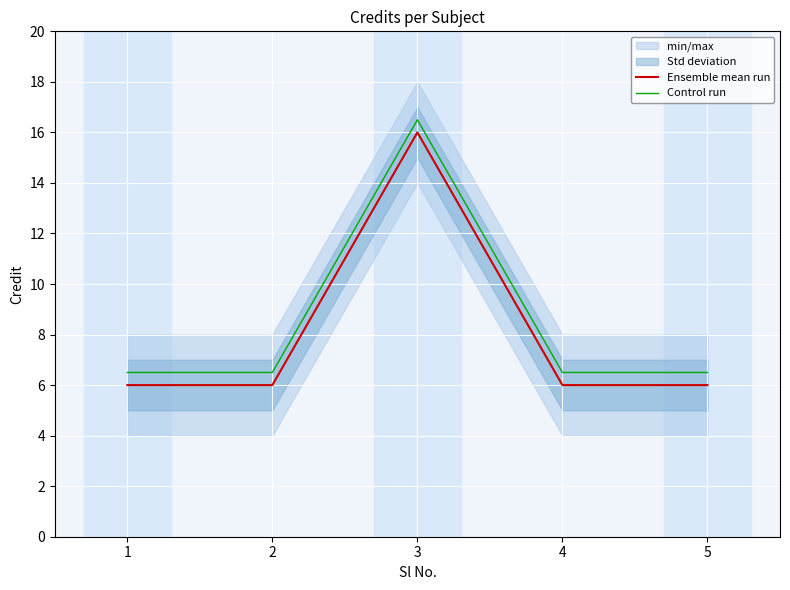

What is the total value across all series at 3?

32.5